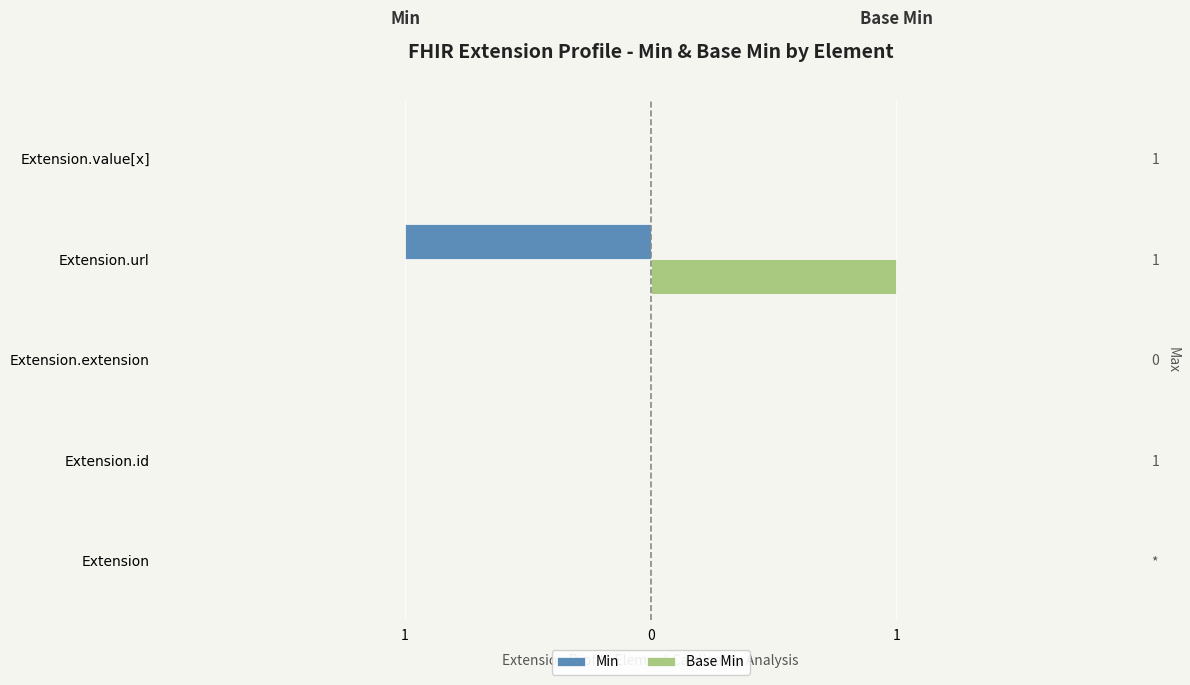

What is the sum of all Base Min values?

1